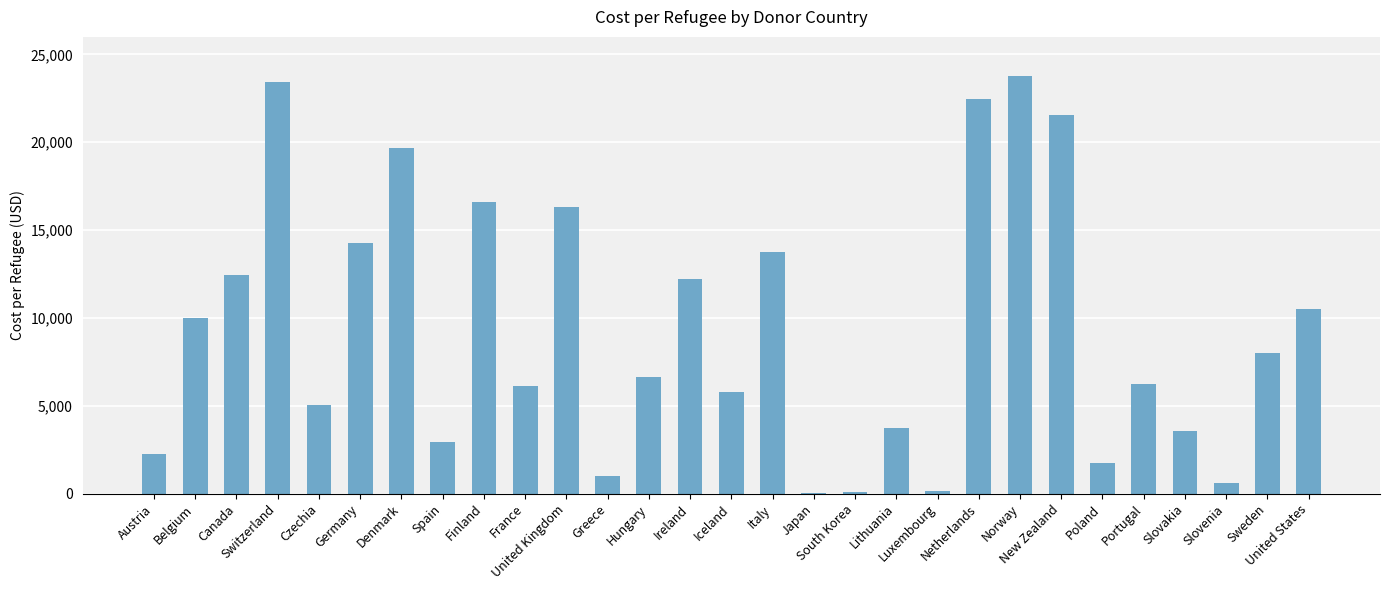

Is it true that the value at Poland is 1720.9?

True